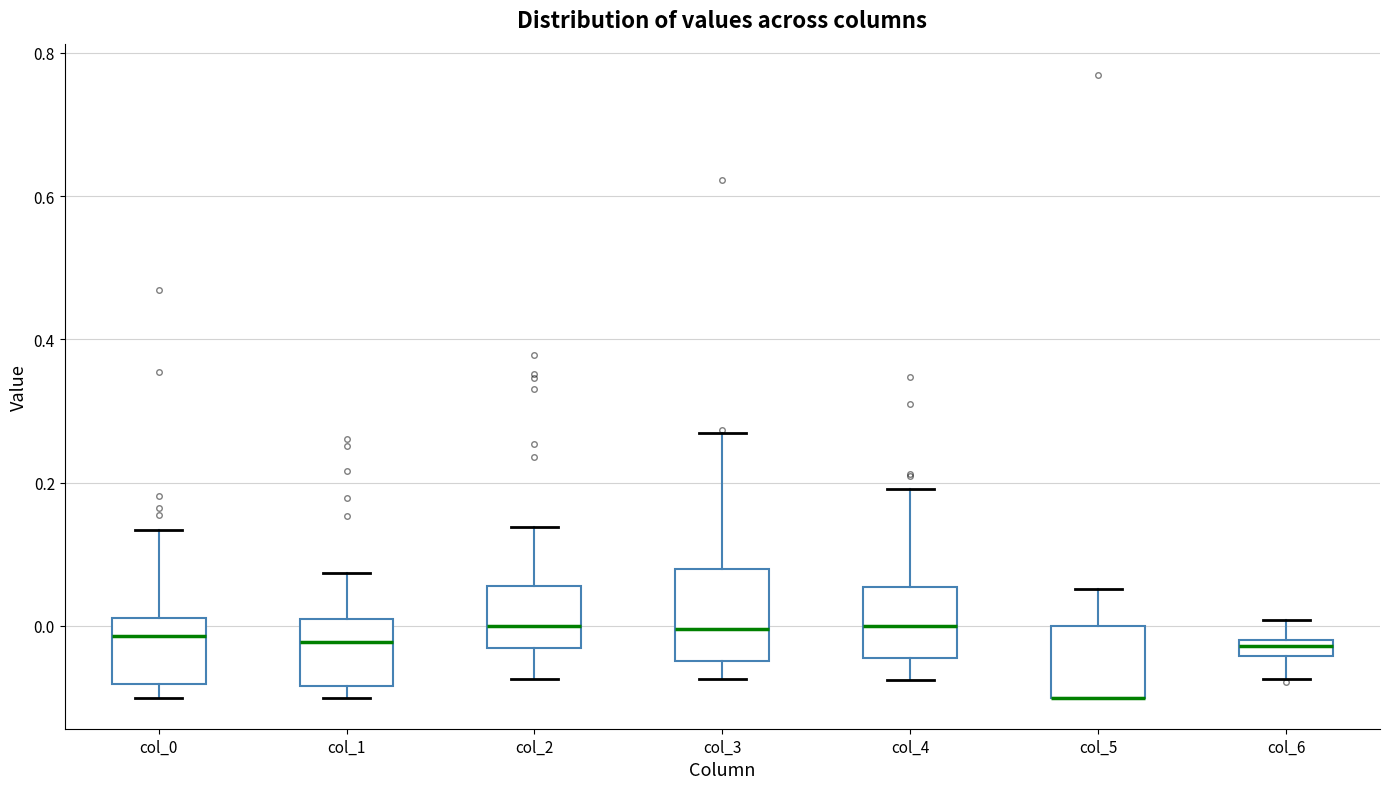

Where is the upper edge of the box for col_4 on the y-axis? The values are not printed on the chart, so give them approximately, as read against the axis.

0.06